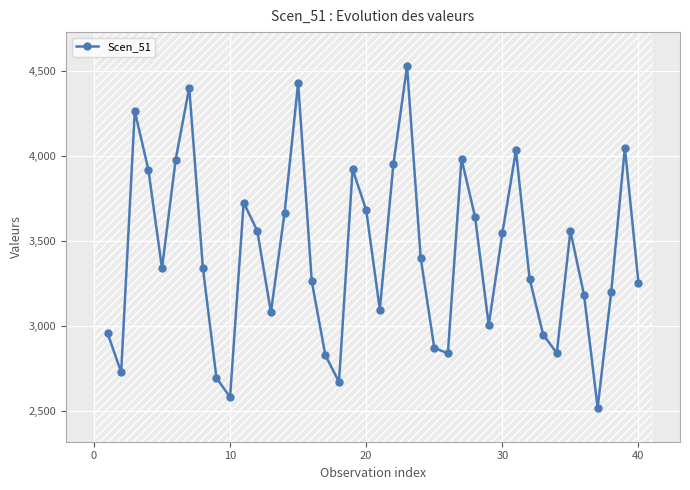

What is the highest value of the Scen_51 series?

4528.7